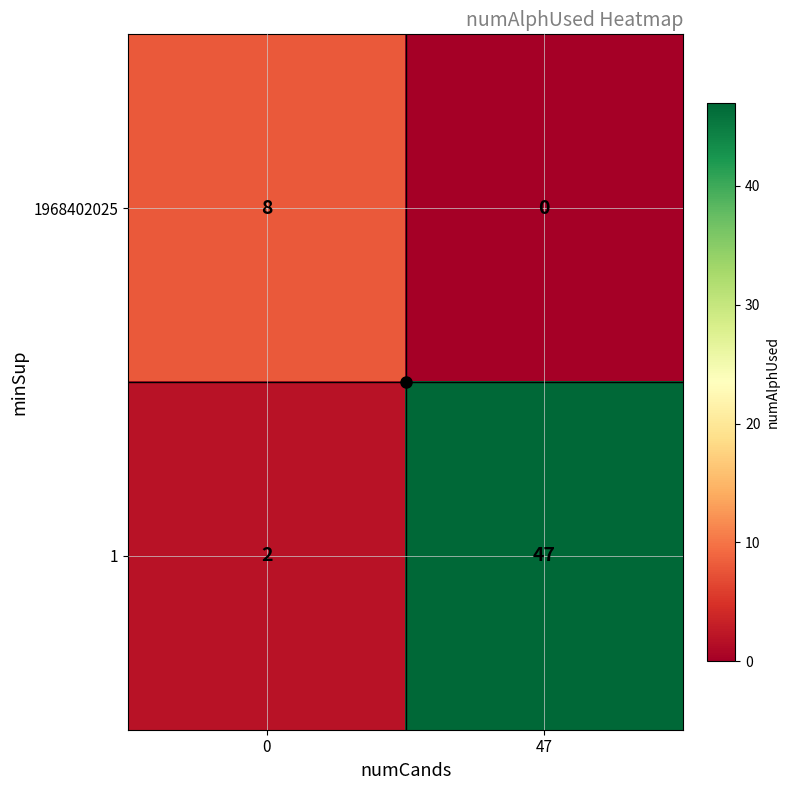

The 1 series shows 17 at 47. True or false?

False